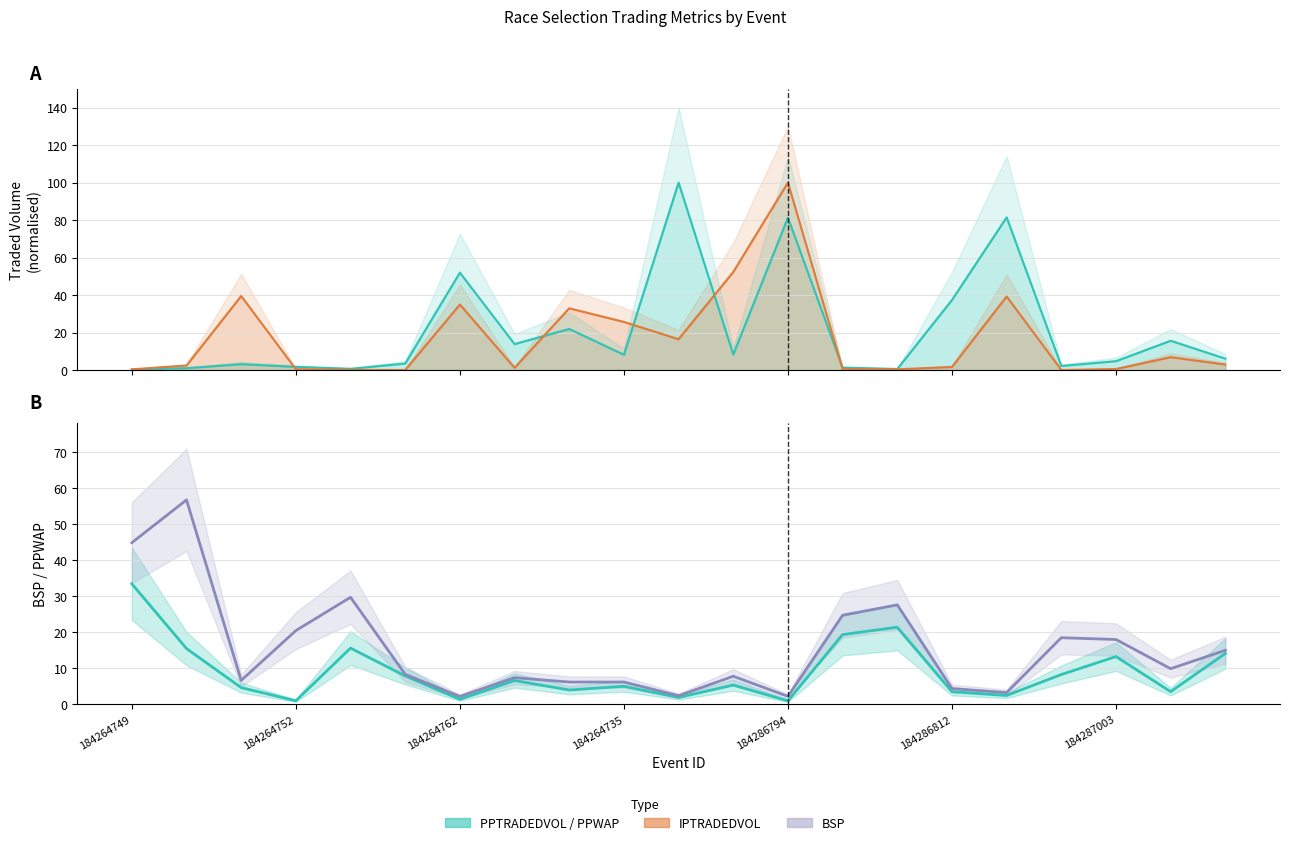

Which series changed the most between 184286812 and 184287006?

PPTRADEDVOL